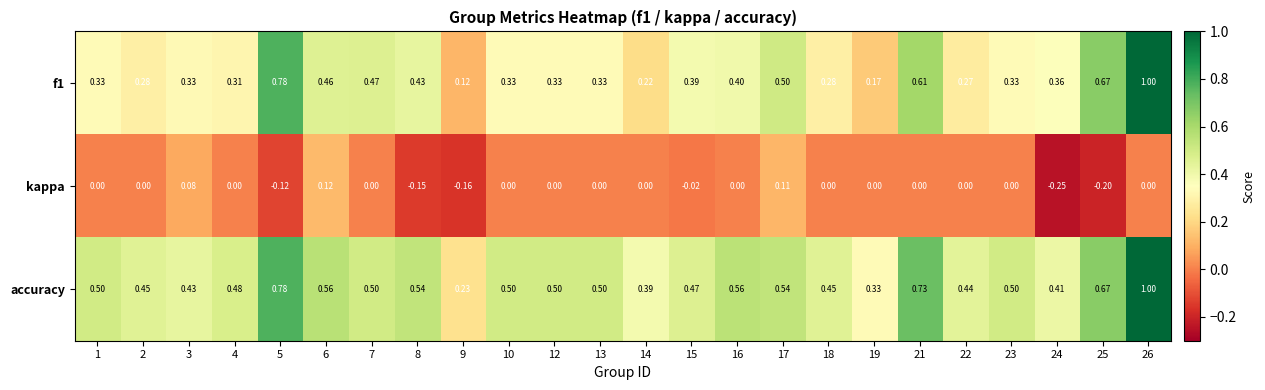

Which label corresponds to the smallest value in the chart?

24